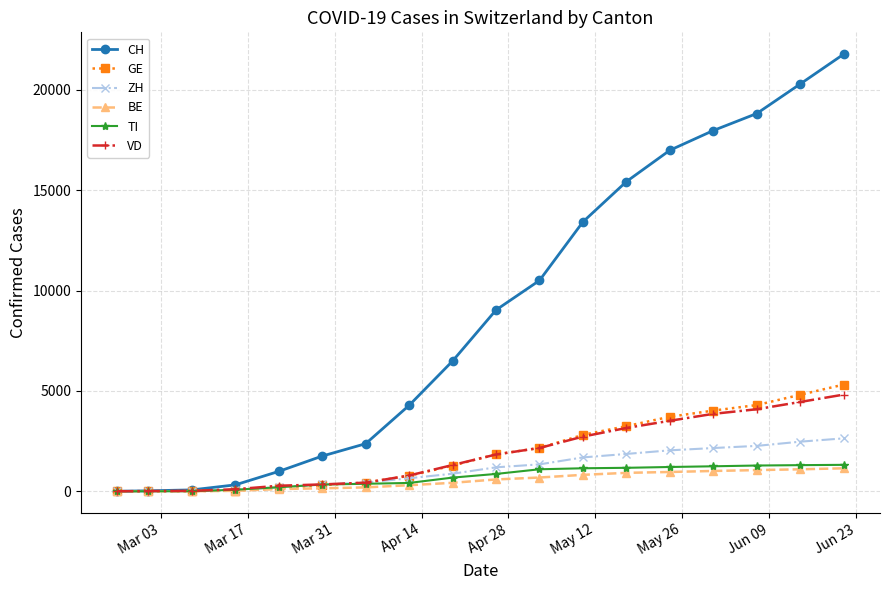

At how many categories does at least one series exceed 6039?

10